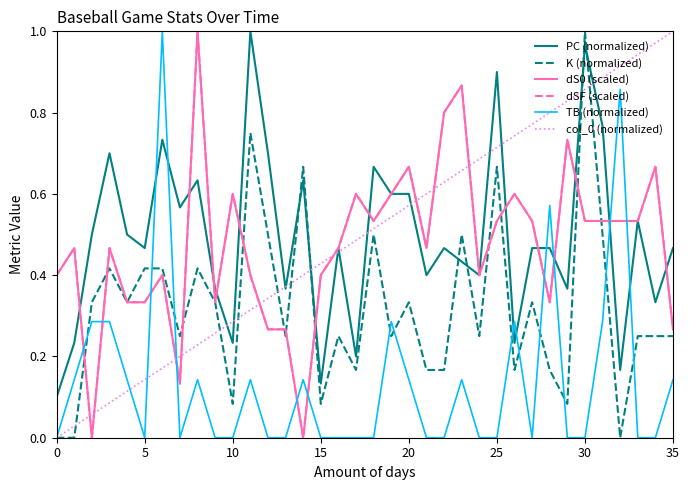

Which series has the largest total across all categories?

col_0 (normalized)